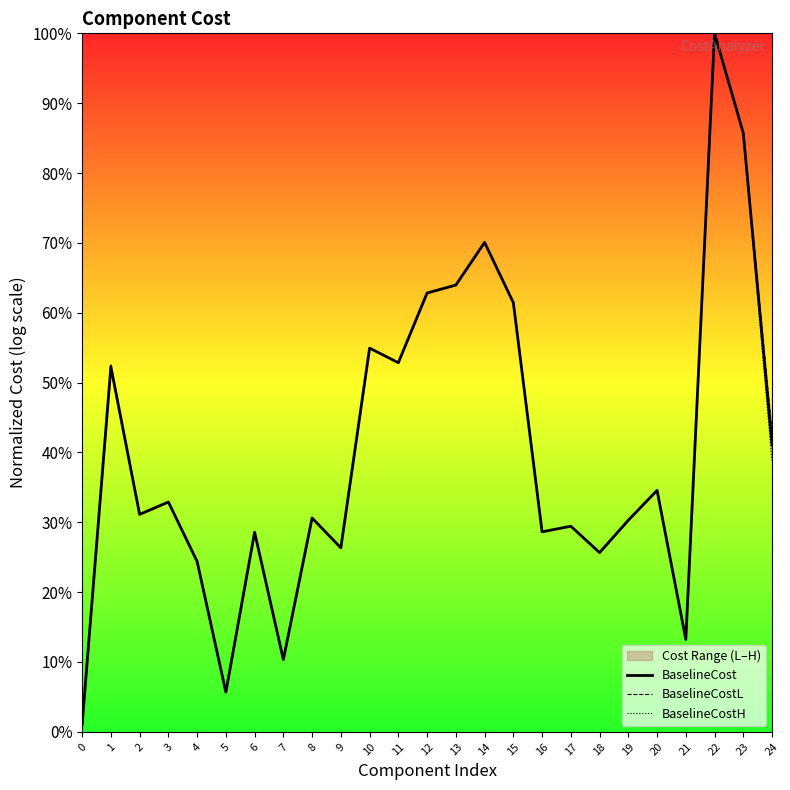

Is it true that BaselineCostH equals 24.4 at 4?

True